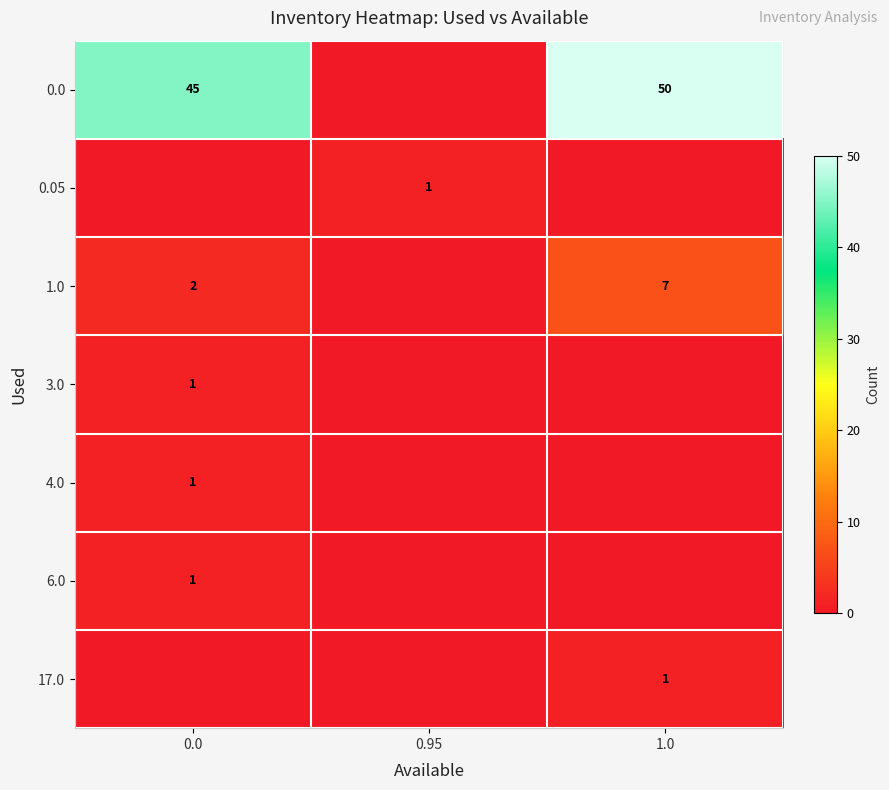

Is it true that 17.0 equals 1 at 1.0?

True